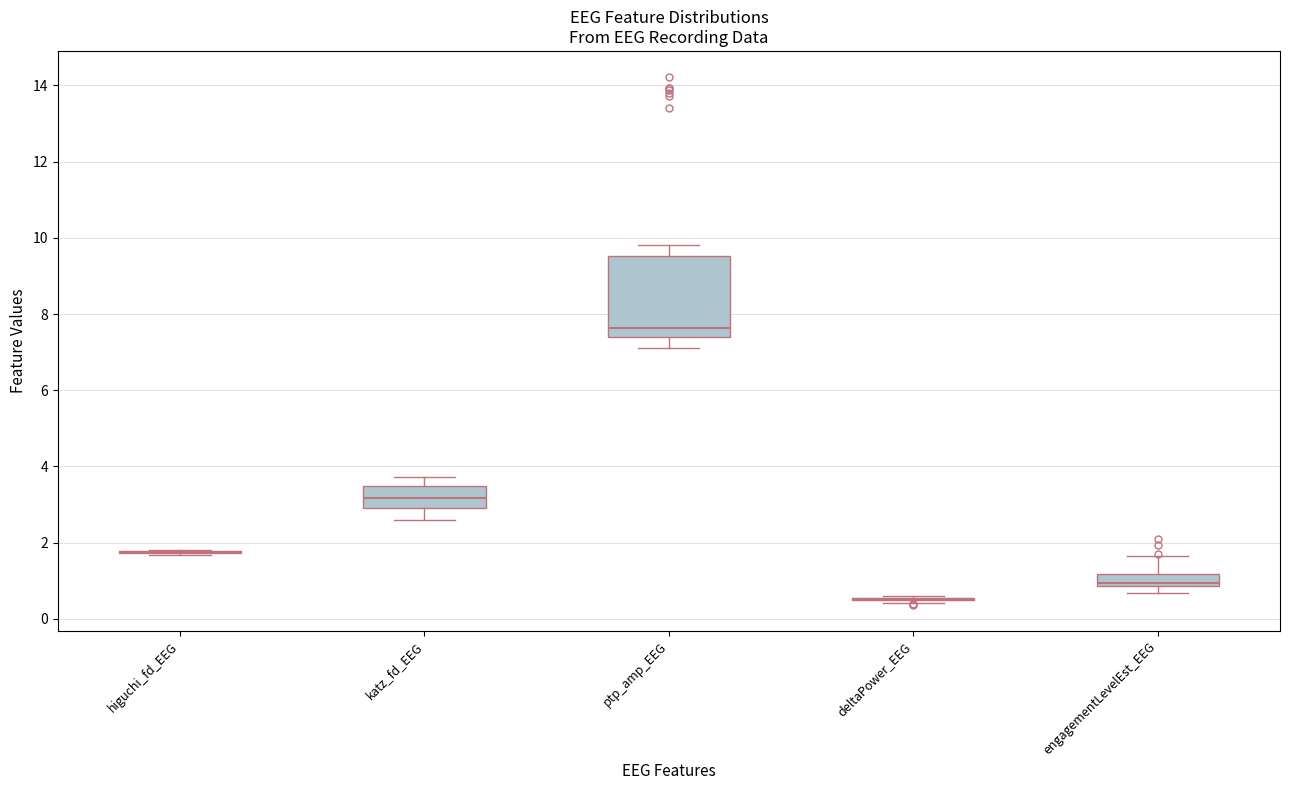

Reading left to right, transcribe this box plot: for each box, give where its median line is, the range the box spans, and where its two whiskers end, as read against the y-axis. The values are not printed on the chart, so give them approximately, as read against the axis.

higuchi_fd_EEG: box collapsed to a line at 1.8, whiskers 1.6 to 1.8
katz_fd_EEG: median 3.2, box 3.0 to 3.4, whiskers 2.6 to 3.8
ptp_amp_EEG: median 7.6, box 7.4 to 9.6, whiskers 7.2 to 9.8
deltaPower_EEG: box collapsed to a line at 0.6, whiskers 0.4 to 0.6
engagementLevelEst_EEG: median 1.0, box 0.8 to 1.2, whiskers 0.6 to 1.6